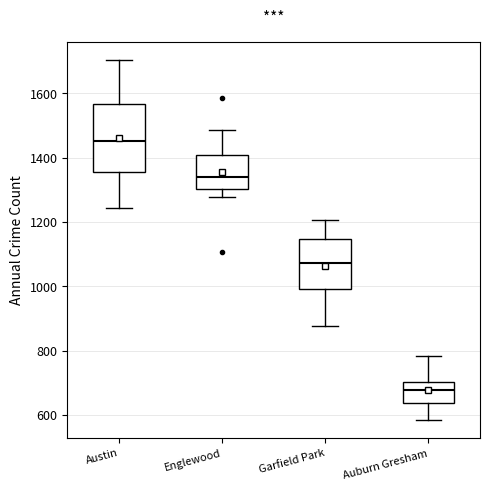

Reading left to right, transcribe this box plot: for each box, give where its median line is, the range the box spans, and where its two whiskers end, as read against the y-axis. The values are not printed on the chart, so give them approximately, as read against the axis.

Austin: median 1460, box 1360 to 1560, whiskers 1240 to 1700
Englewood: median 1340, box 1300 to 1400, whiskers 1280 to 1480
Garfield Park: median 1080, box 1000 to 1140, whiskers 880 to 1200
Auburn Gresham: median 680, box 640 to 700, whiskers 580 to 780